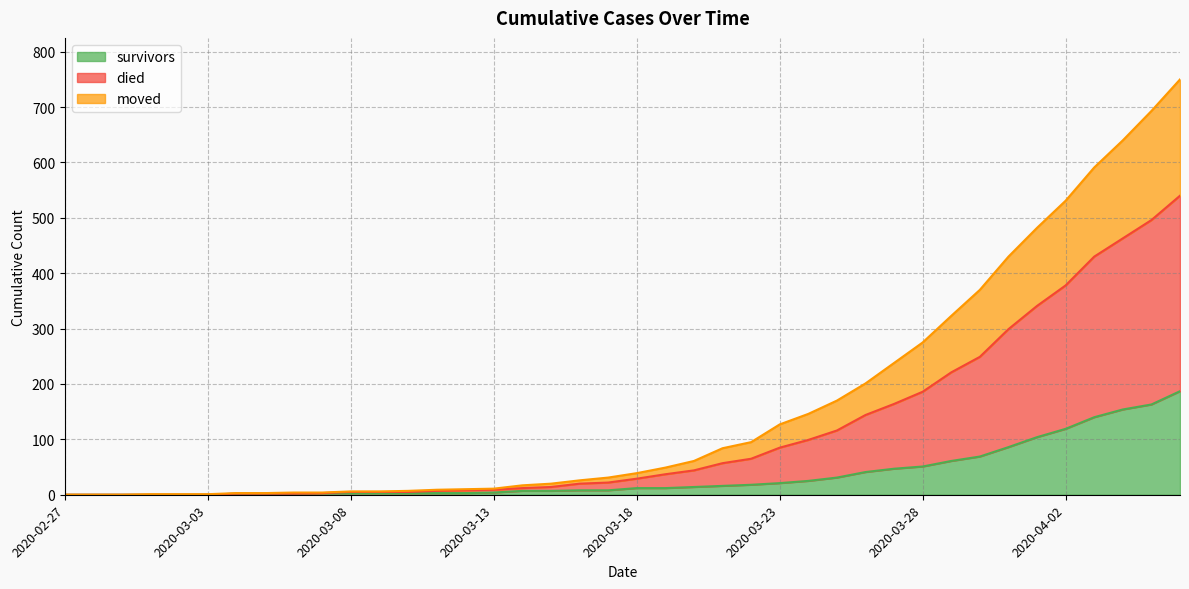

How many distinct data groups are displayed?

3